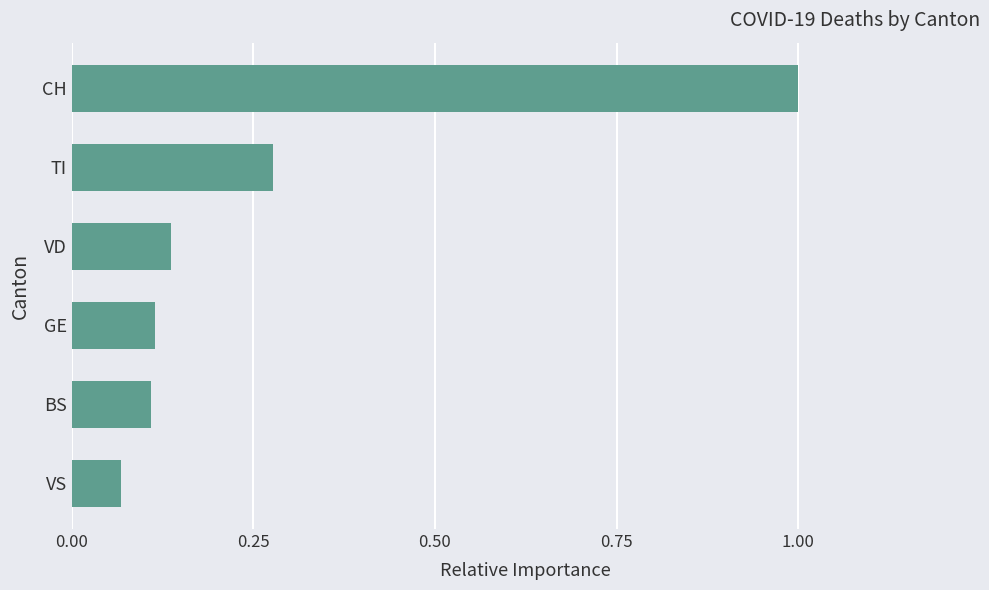

Between TI and BS, which is larger?

TI